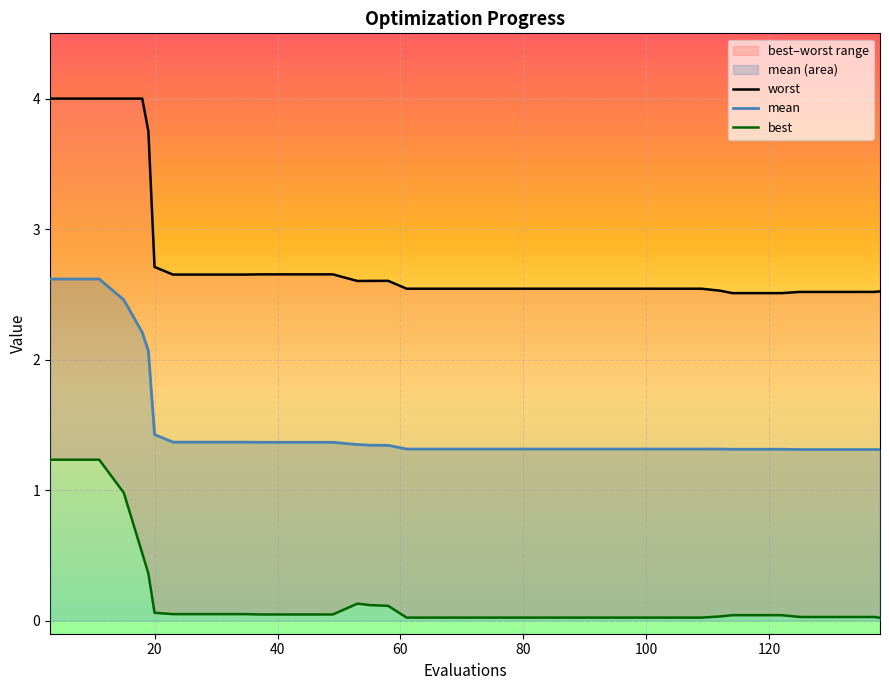

What is the maximum value for mean?

2.6